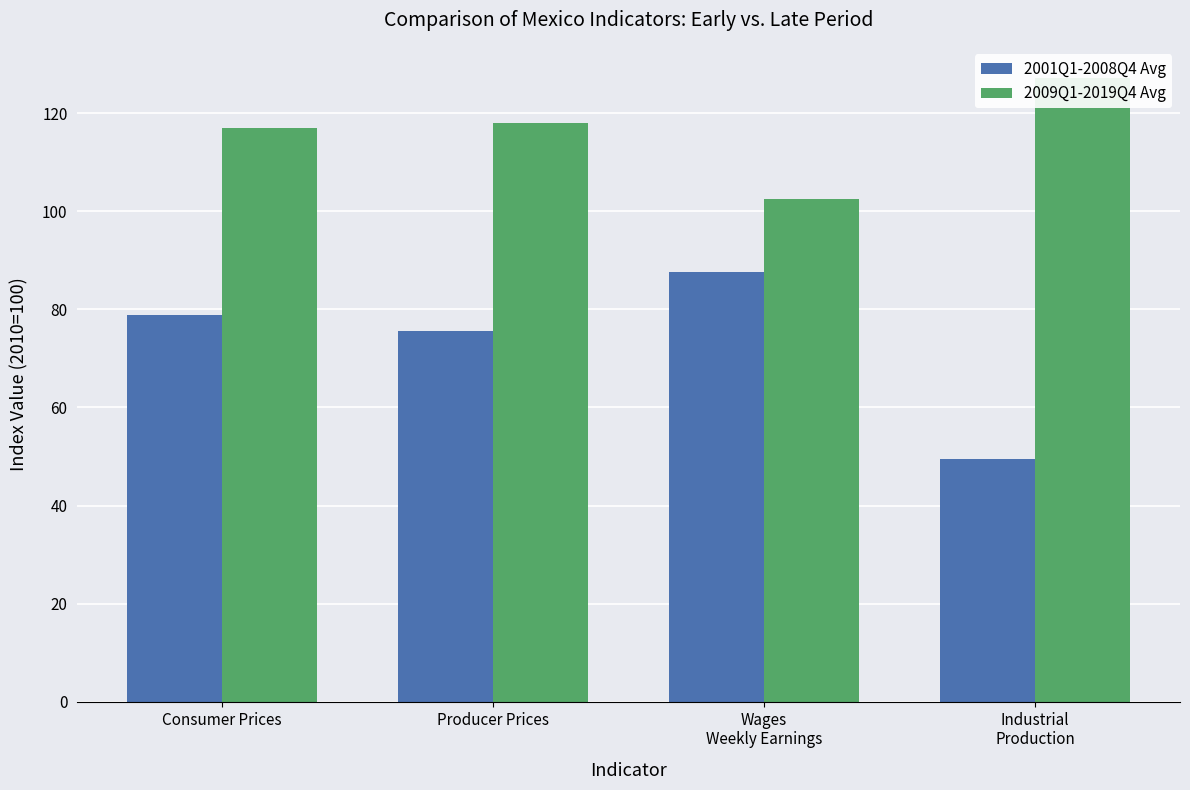

List the series in order of their overall mean, lowest first.

2001Q1-2008Q4 Avg, 2009Q1-2019Q4 Avg